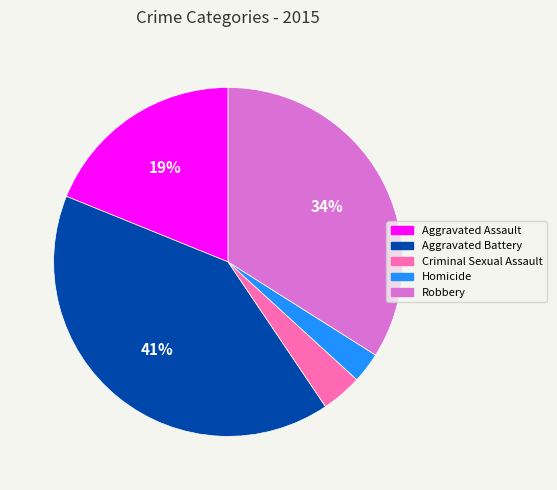

The Robbery slice represents 20% of the pie. True or false?

False